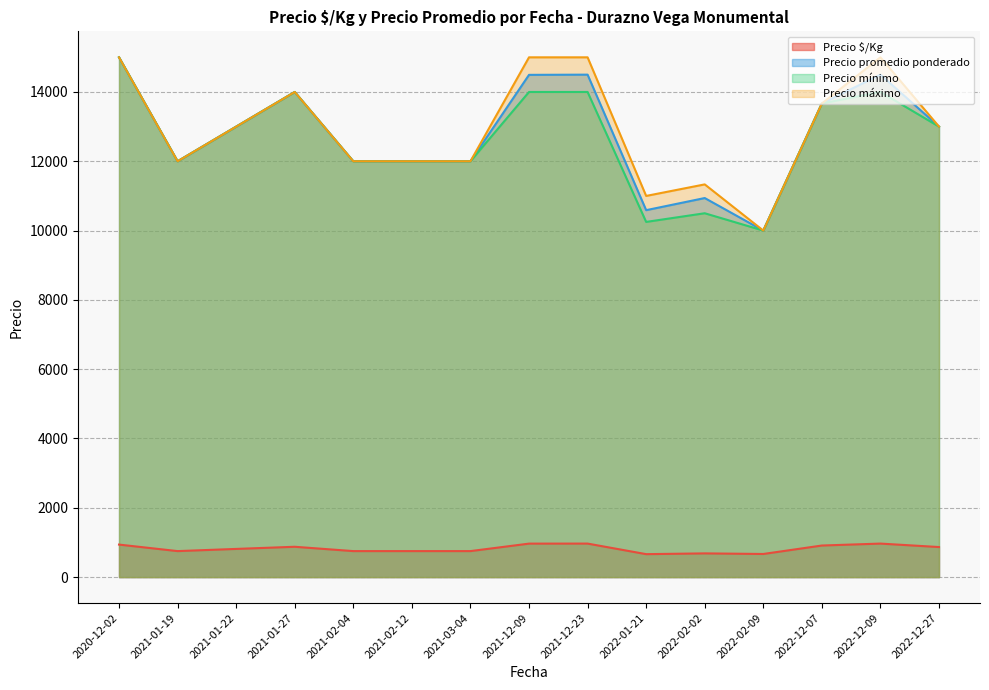

At which label is Precio promedio ponderado closest to 12000?

2021-03-04